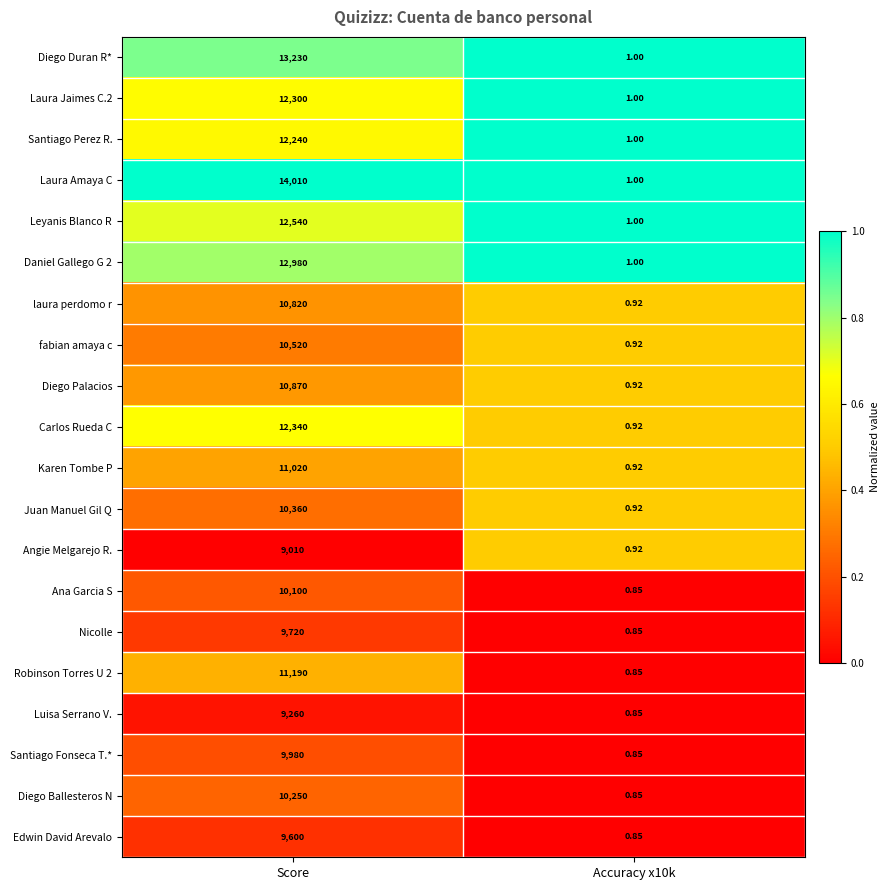

Which series has the largest total across all categories?

Laura Amaya C